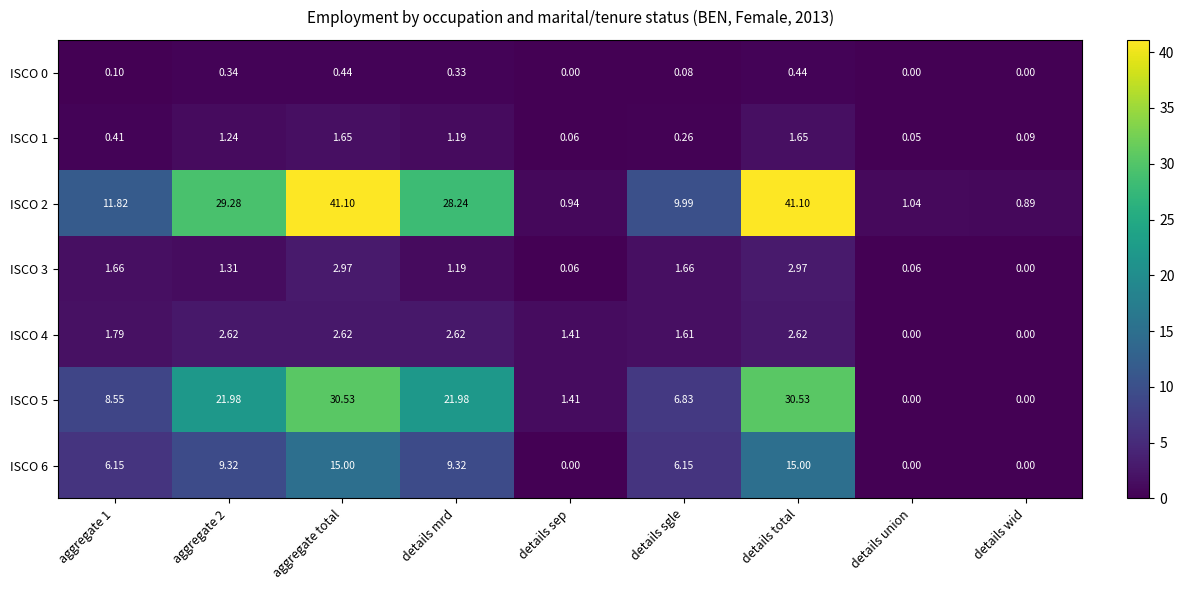

Is the value of ISCO 5 at details union greater than the value of ISCO 6 at aggregate 2?

No